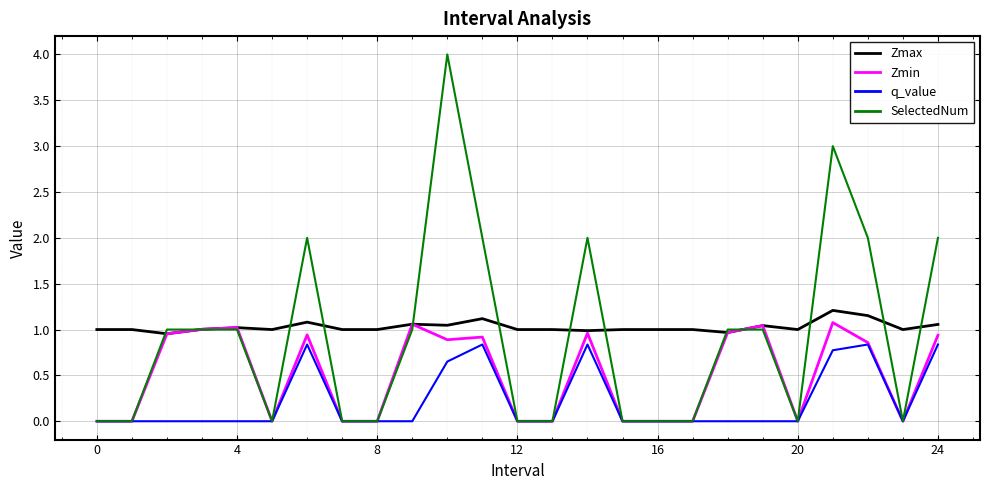

True or false: q_value and Zmax cross at least once.

False